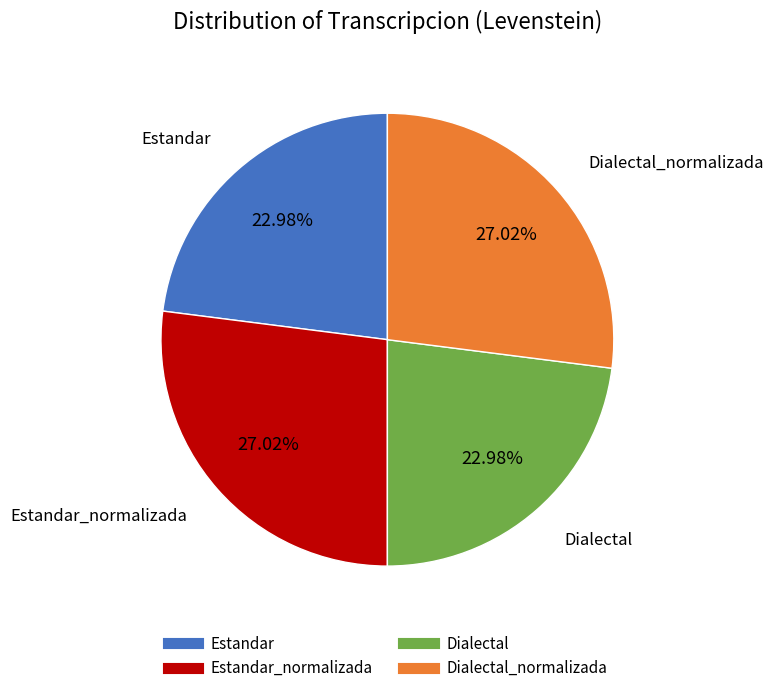

Does any single category account for the majority?

No